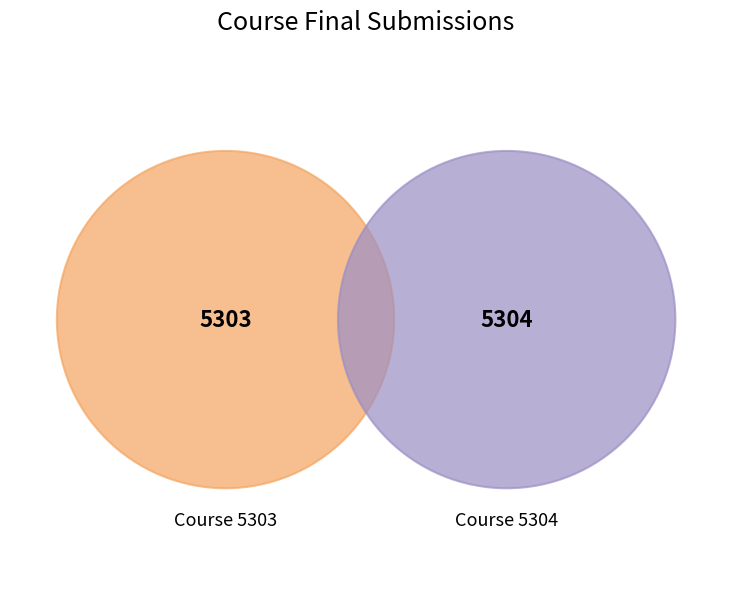

What percentage is the 5303 slice, to the nearest percent?

50%